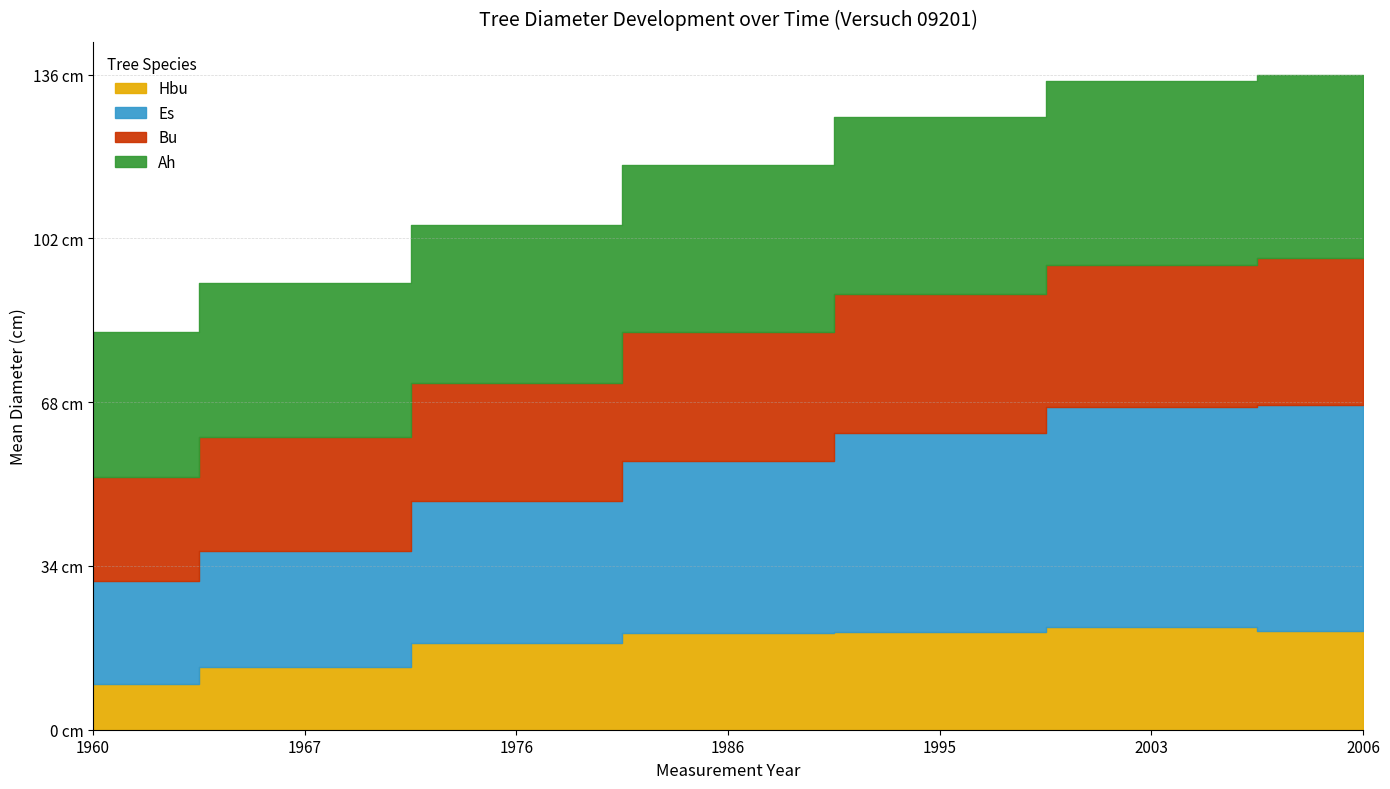

The Ah series shows 36.9 at 1995. True or false?

True